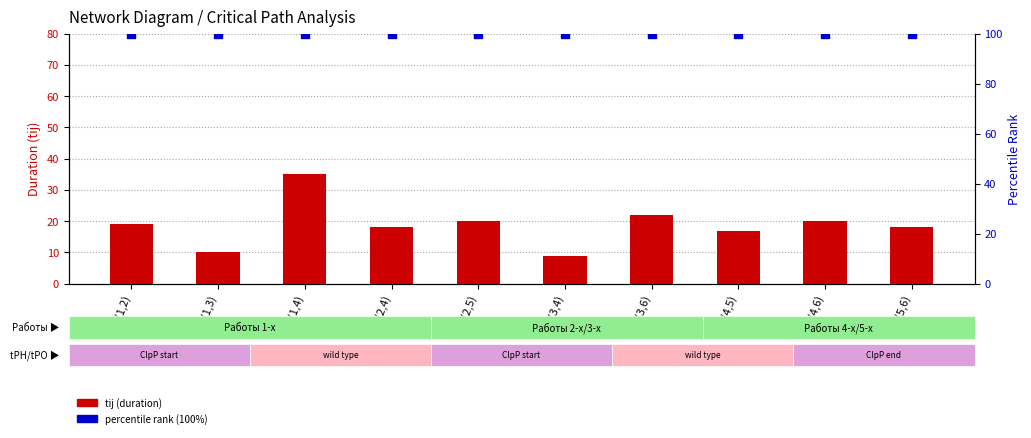

Which series has the largest Y range (max minus min)?

tij (duration)